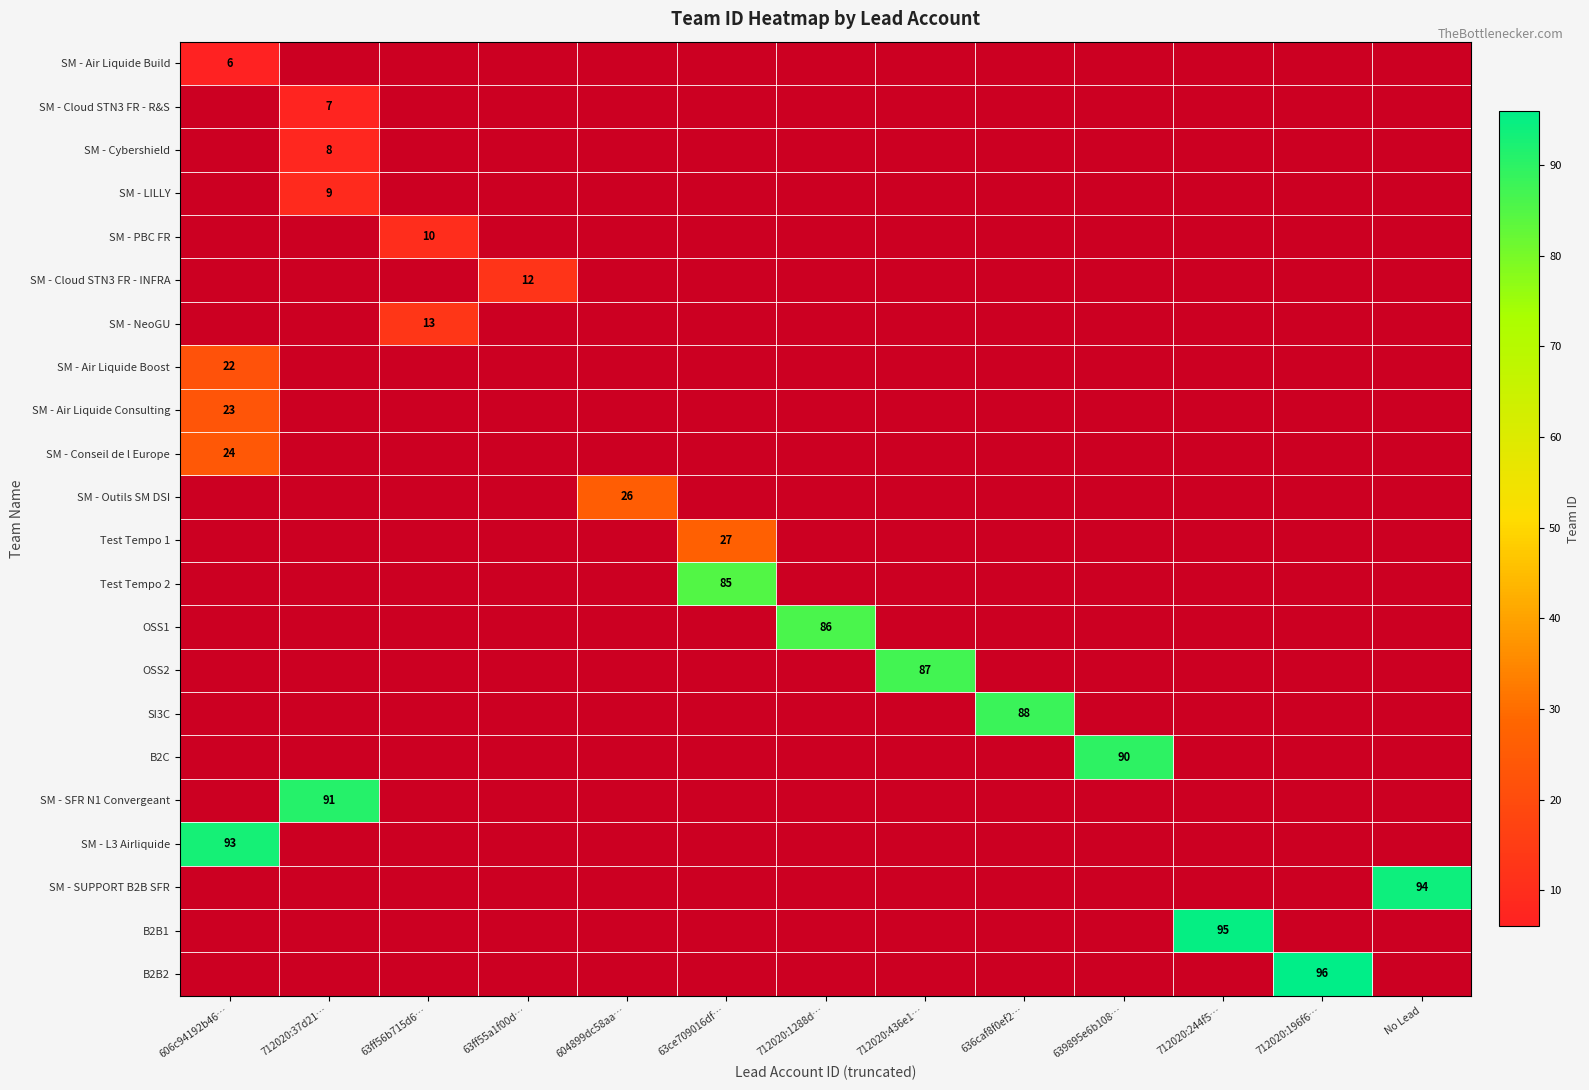

The value of SM - Cloud STN3 FR - INFRA at 63ff55a1f00d… is 17. True or false?

False